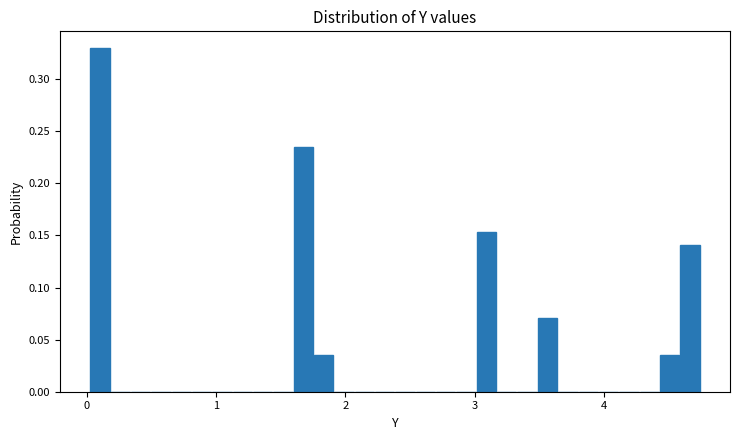

Around what value on the x-axis is the tallest bar? Give the approximate position of its centre, as read against the axis.

0.1